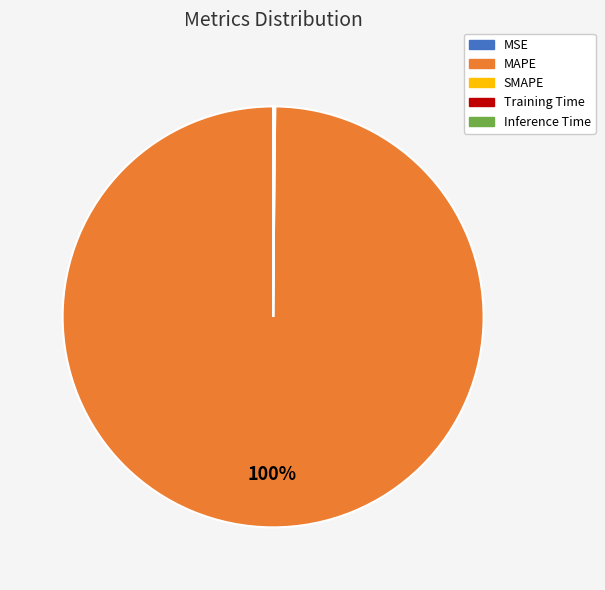

Which category has the biggest portion of the pie?

MAPE